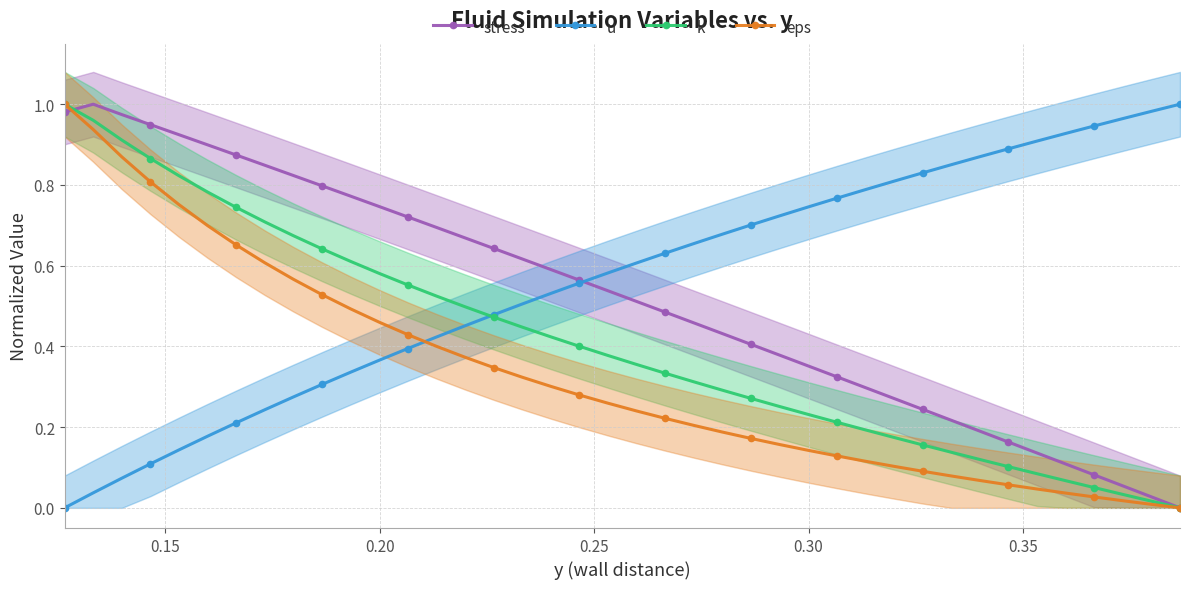

What is the difference between the maximum and minimum values in the k series?

1.0